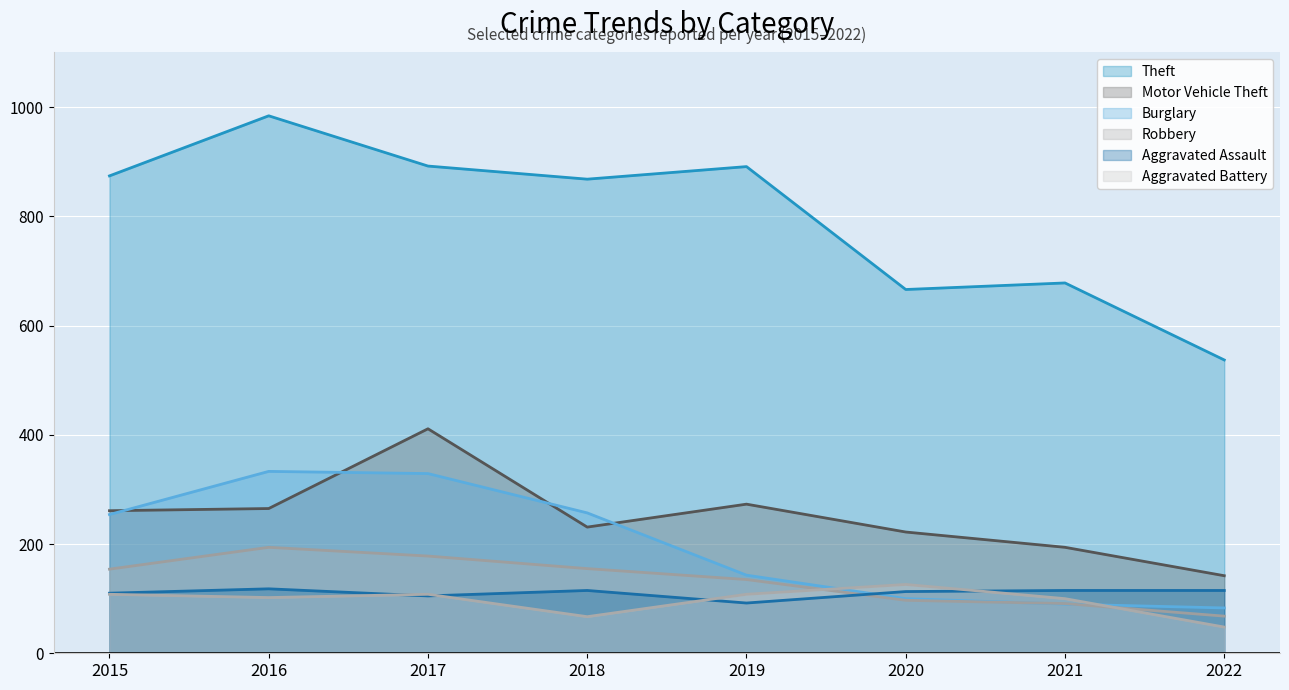

Reading right to left, what are all the values shown in this chart?

Theft: 537	678	666	891	868	892	984	874
Motor Vehicle Theft: 142	194	222	273	231	411	265	261
Burglary: 83	90	100	143	257	329	333	254
Robbery: 68	91	97	135	155	178	194	154
Aggravated Assault: 115	115	113	92	115	105	118	110
Aggravated Battery: 48	100	126	108	67	108	102	108